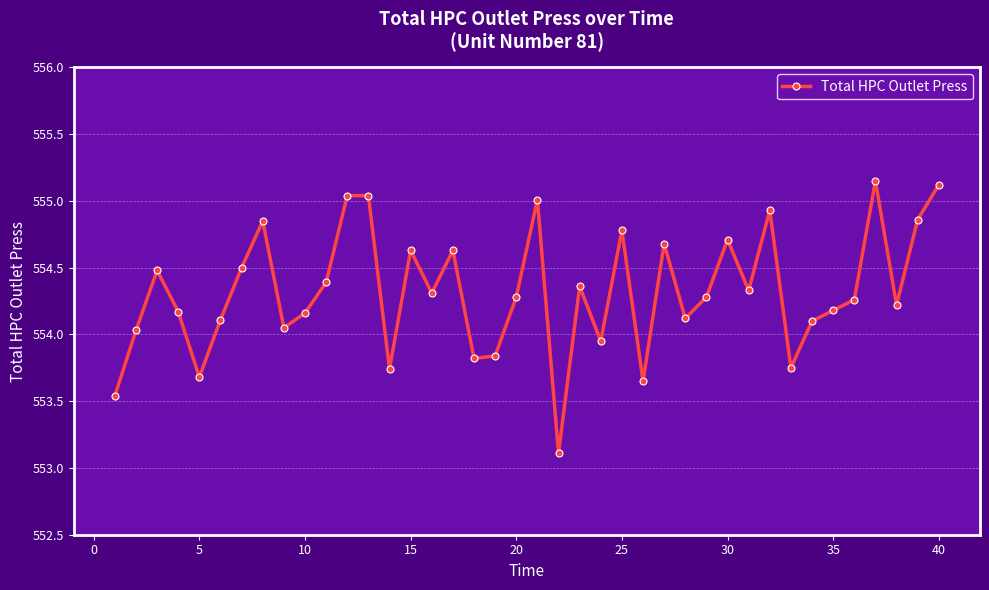

What is the minimum value shown in the chart?

553.1